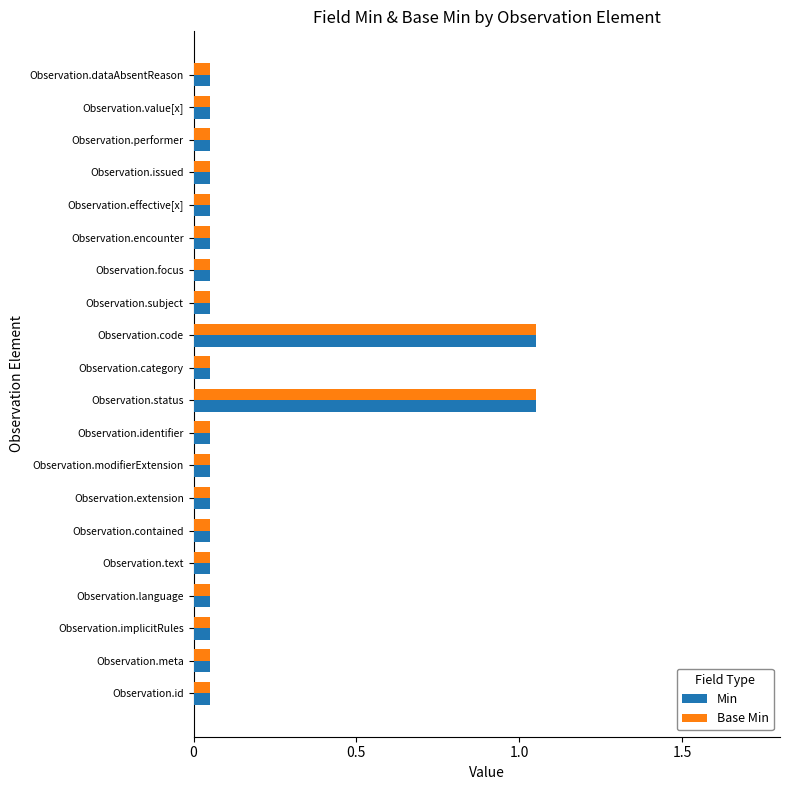

What is the difference between the second highest and second lowest values in the Min series?

1.0